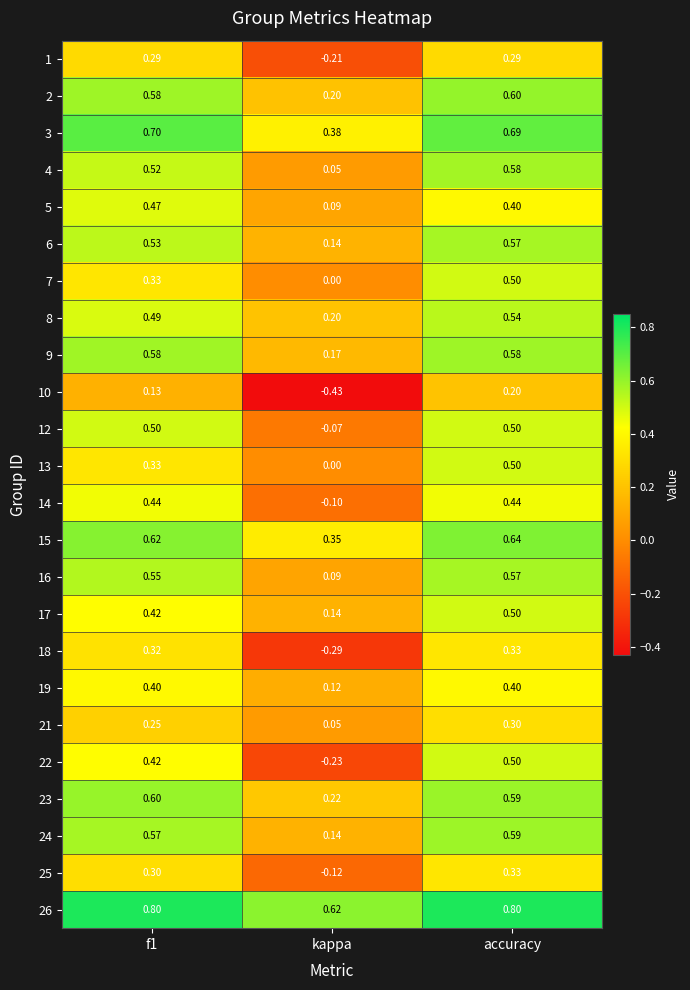

At which label does 25 reach its minimum?

kappa